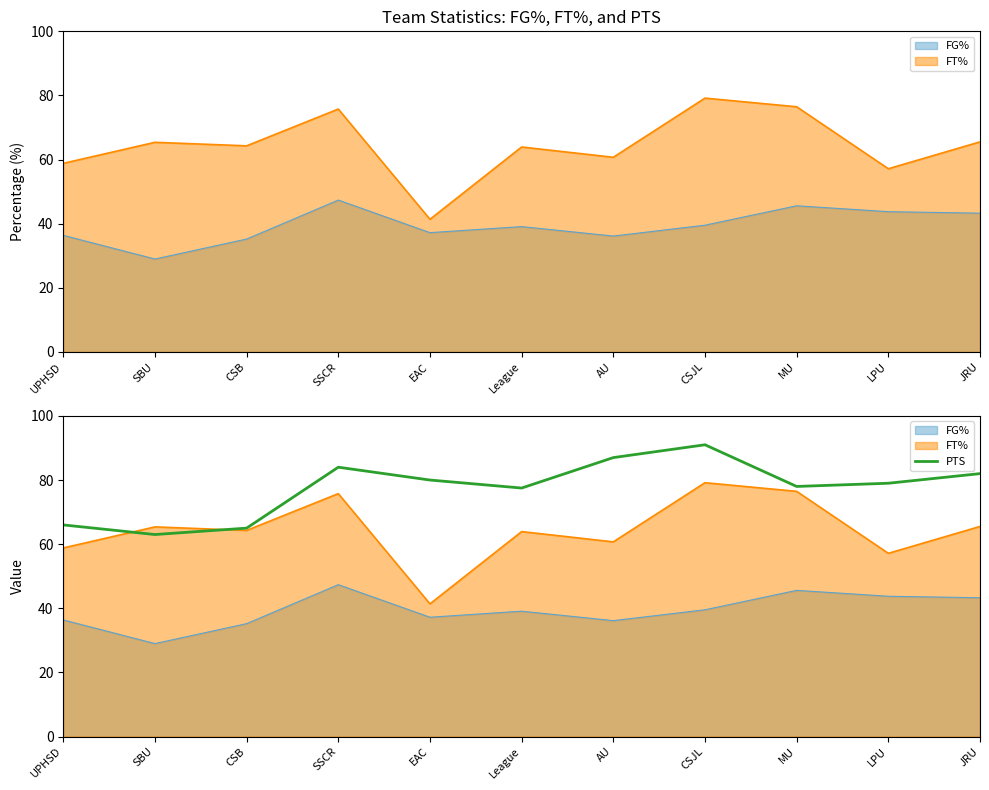

Does the chart have visible grid lines?

No